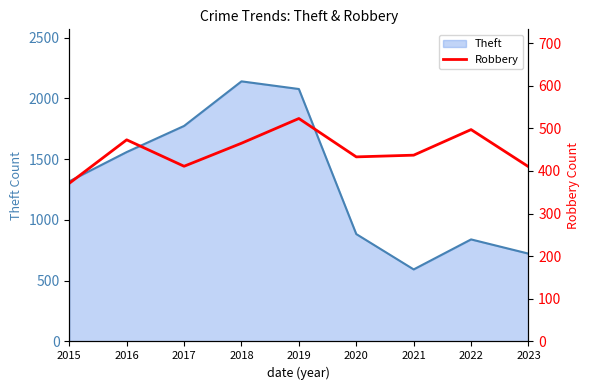

How many data points are less than 437?

4